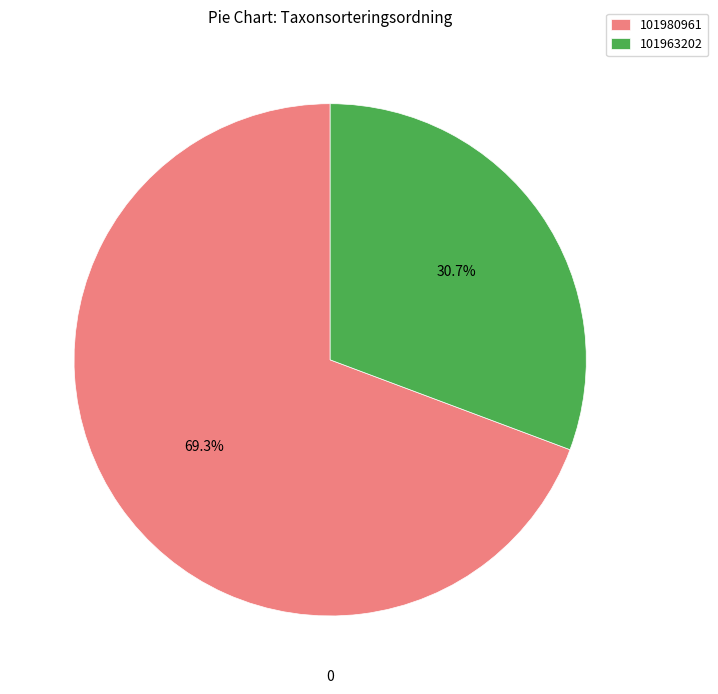

Between 101963202 and 101980961, which is larger?

101980961